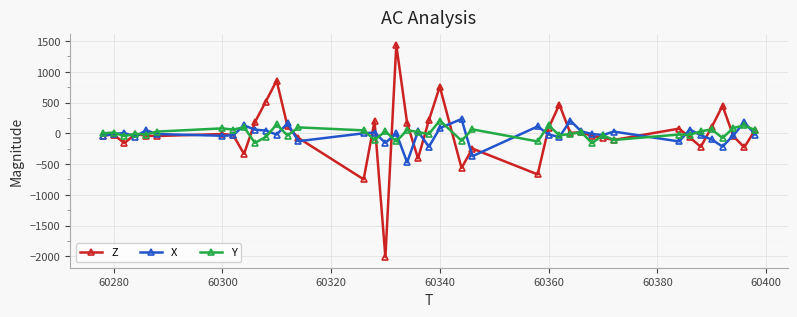

What is the value of the Z point at the 3rd from the left?

-160